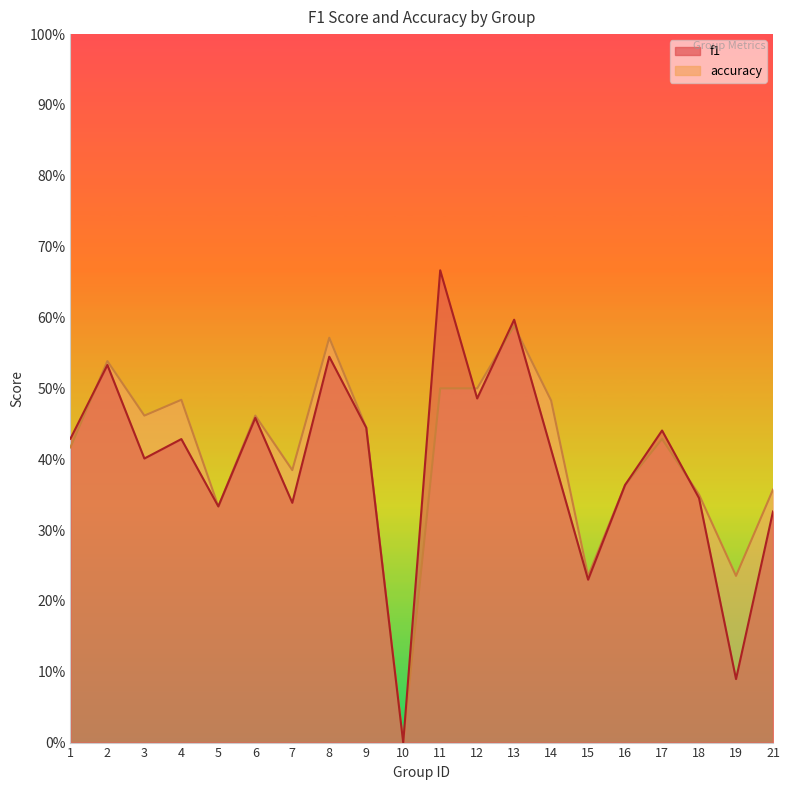

What value does the f1 series have at 5?

0.3